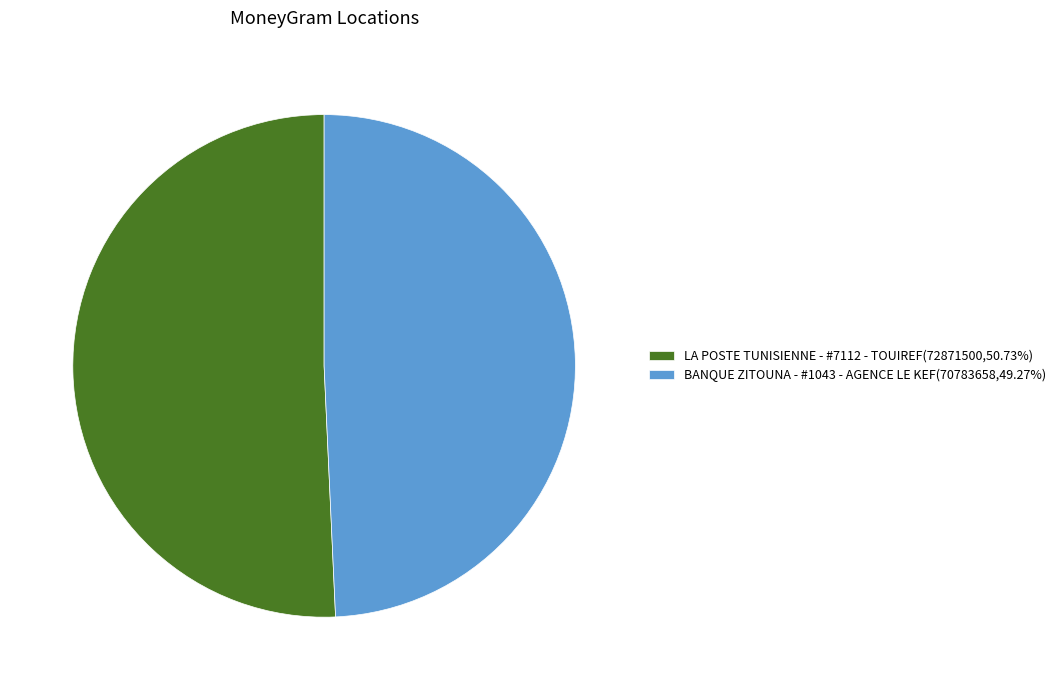

Is LA POSTE TUNISIENNE - #7112 - TOUIREF the majority of the pie?

Yes